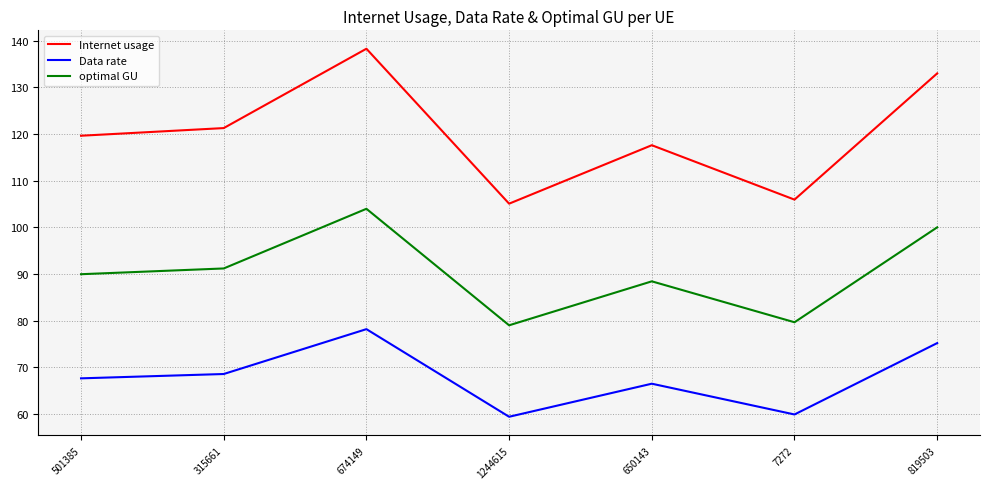

In Internet usage, how many points are lower than both neighbors (excluding endpoints)?

2